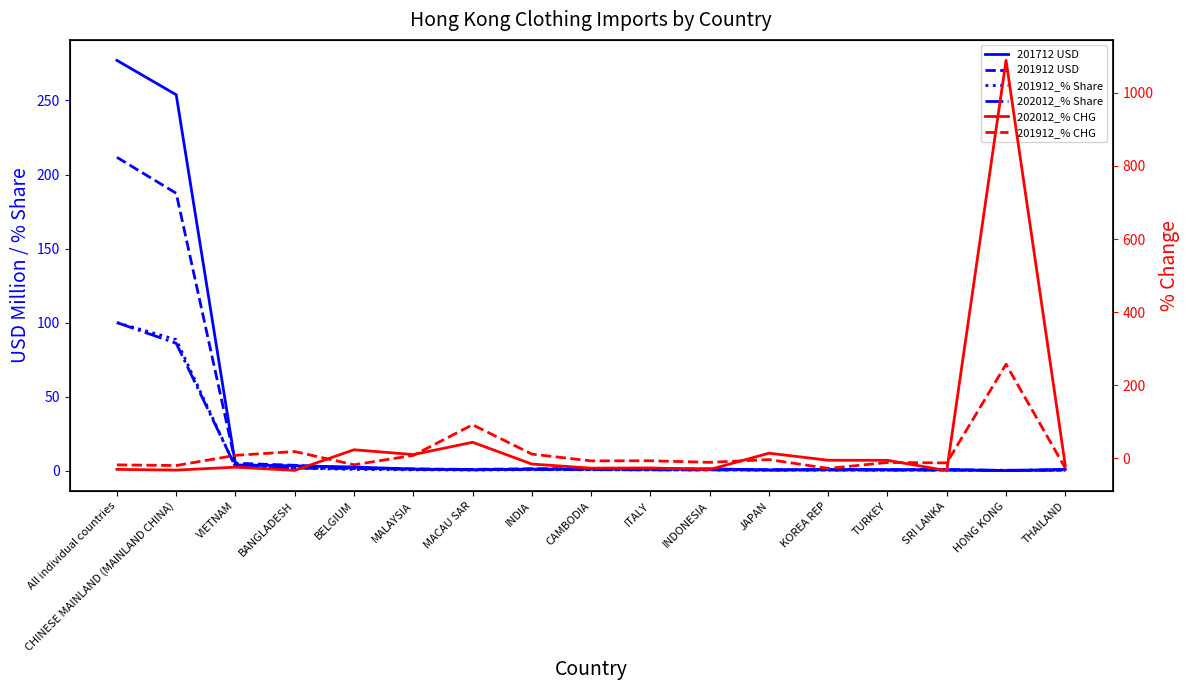

Does the chart have visible grid lines?

No